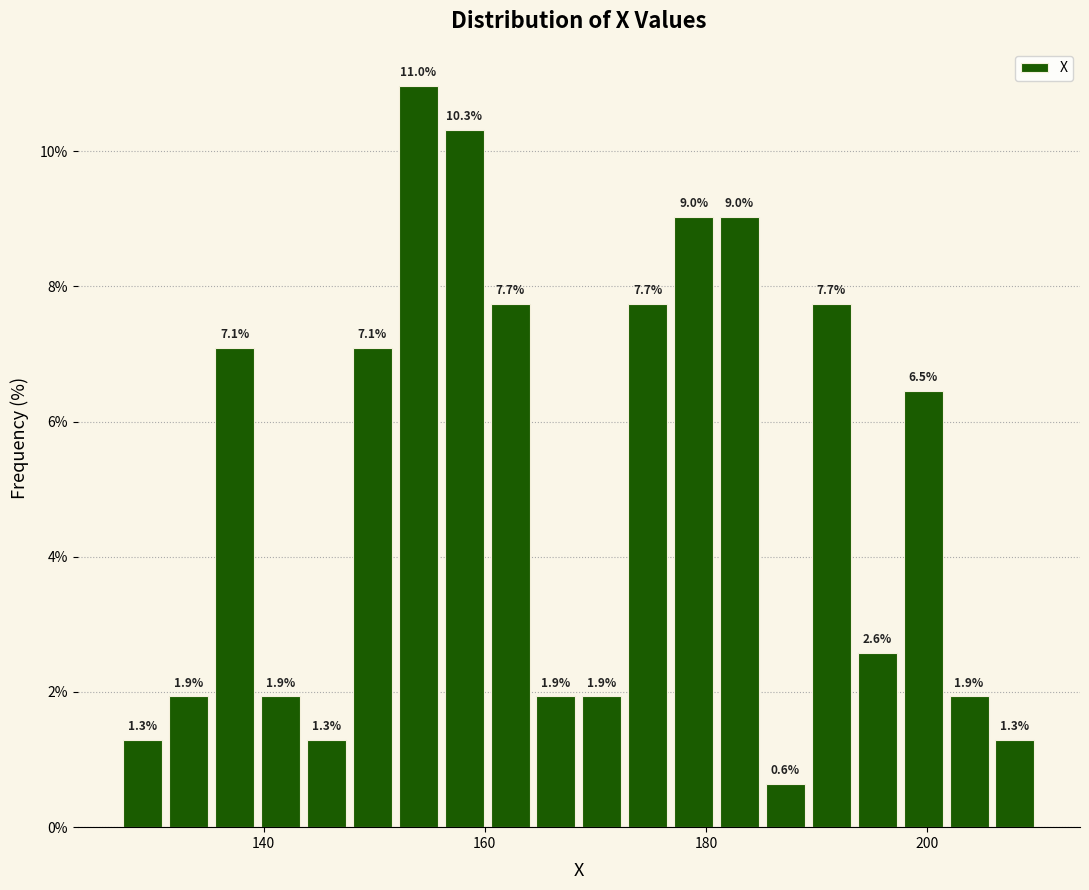

Around what value on the x-axis is the tallest bar? Give the approximate position of its centre, as read against the axis.

154